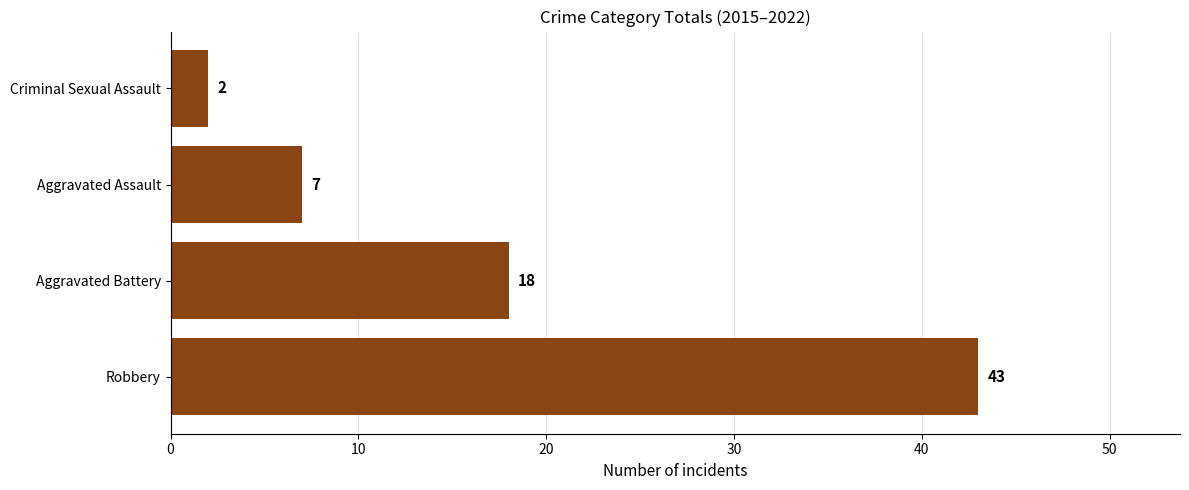

Which category has the lowest value across all series?

Criminal Sexual Assault